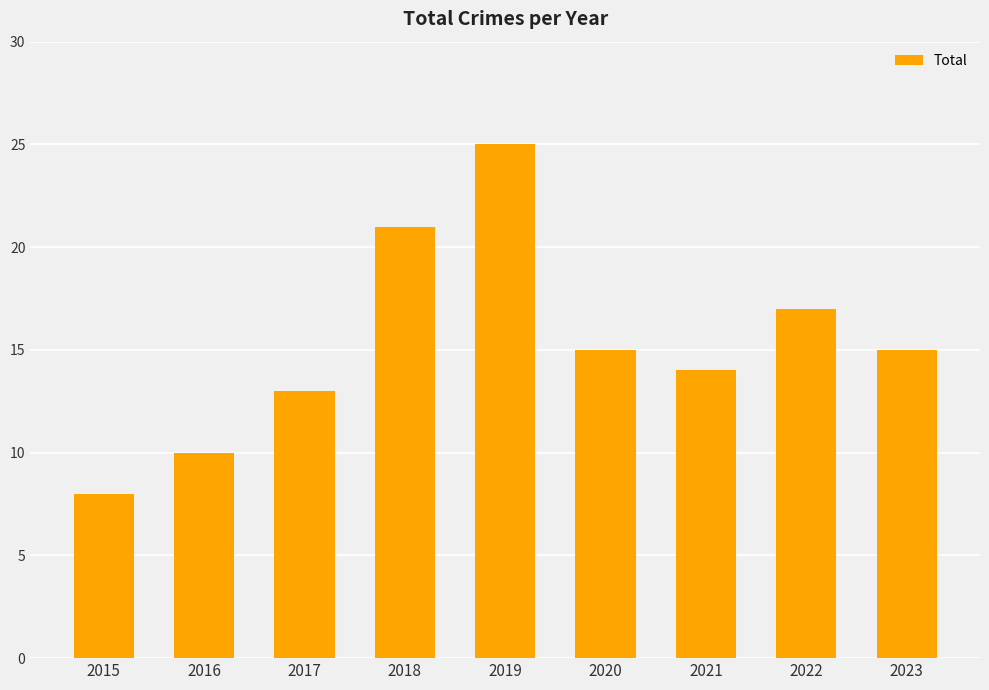

How many data points are less than 15?

4